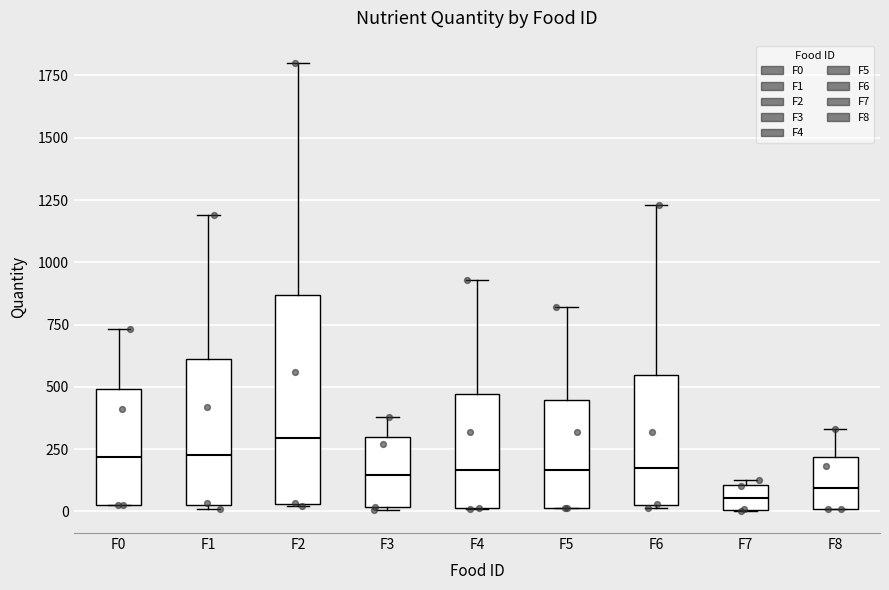

Reading left to right, transcribe this box plot: for each box, give where its median line is, the range the box spans, and where its two whiskers end, as read against the y-axis. The values are not printed on the chart, so give them approximately, as read against the axis.

F0: median 200, box 50 to 500, whiskers 0 to 750
F1: median 250, box 50 to 600, whiskers 0 to 1200
F2: median 300, box 50 to 850, whiskers 0 to 1800
F3: median 150, box 0 to 300, whiskers 0 to 400
F4: median 150, box 0 to 450, whiskers 0 to 950
F5: median 150, box 0 to 450, whiskers 0 to 800
F6: median 200, box 50 to 550, whiskers 0 to 1250
F7: median 50, box 0 to 100, whiskers 0 to 150
F8: median 100, box 0 to 200, whiskers 0 to 350